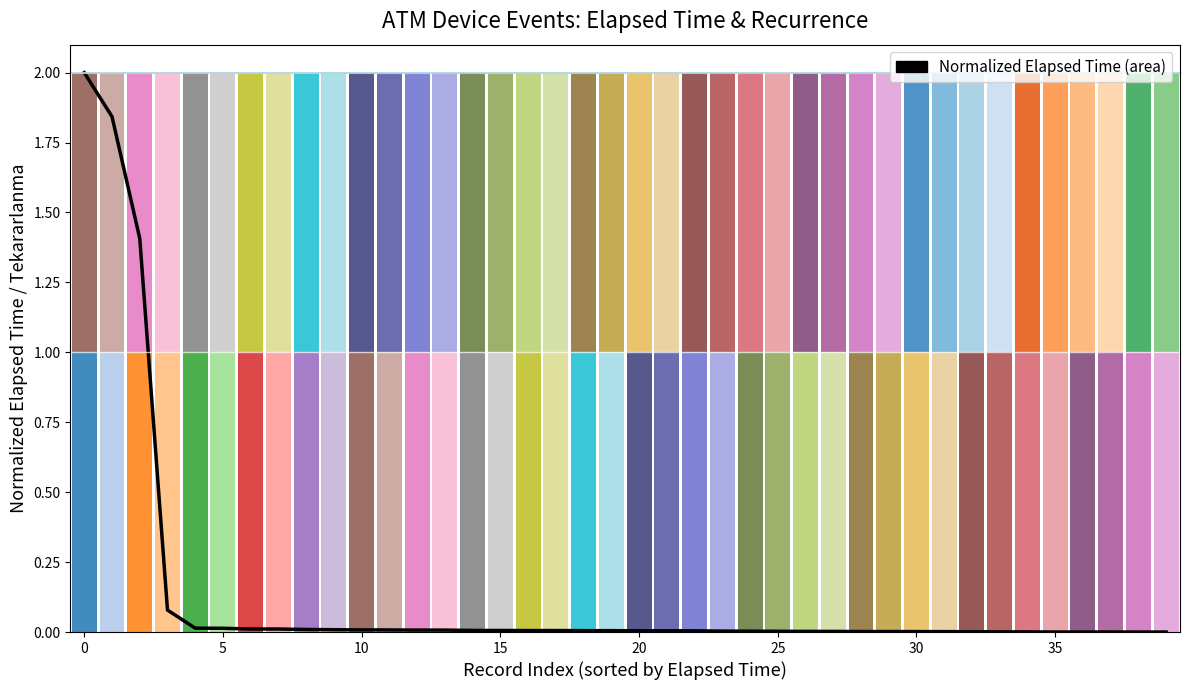

Which has a higher value, 25 or 32?

25